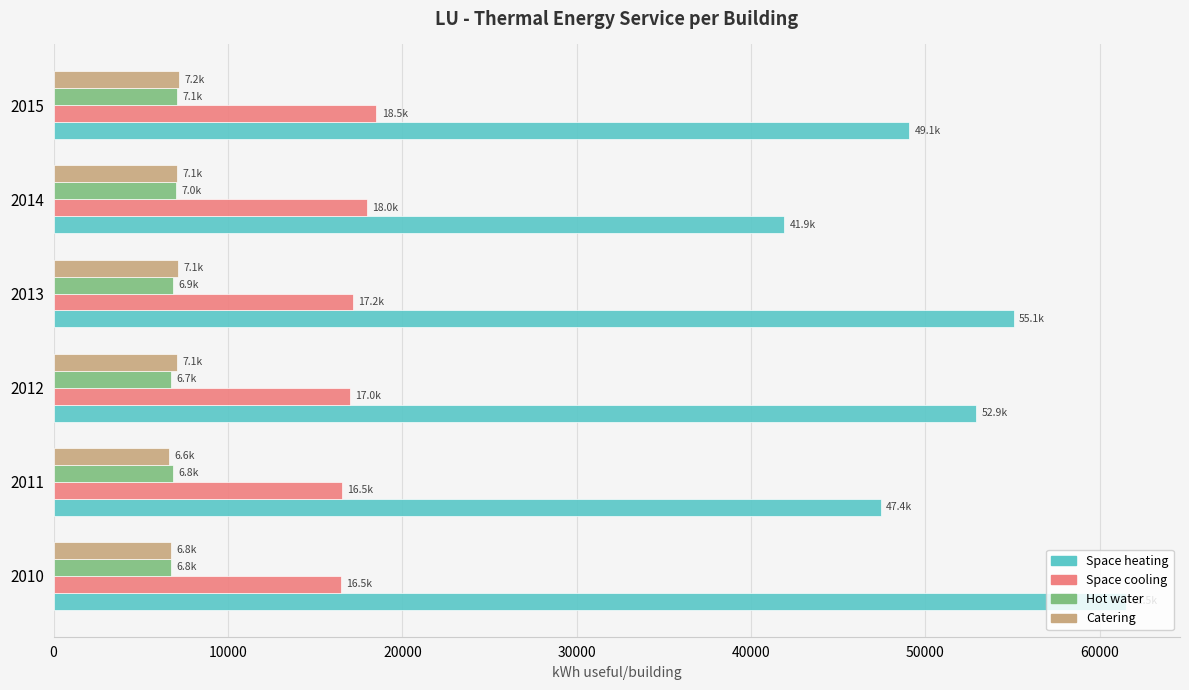

What is the maximum value for Hot water?

7105.2